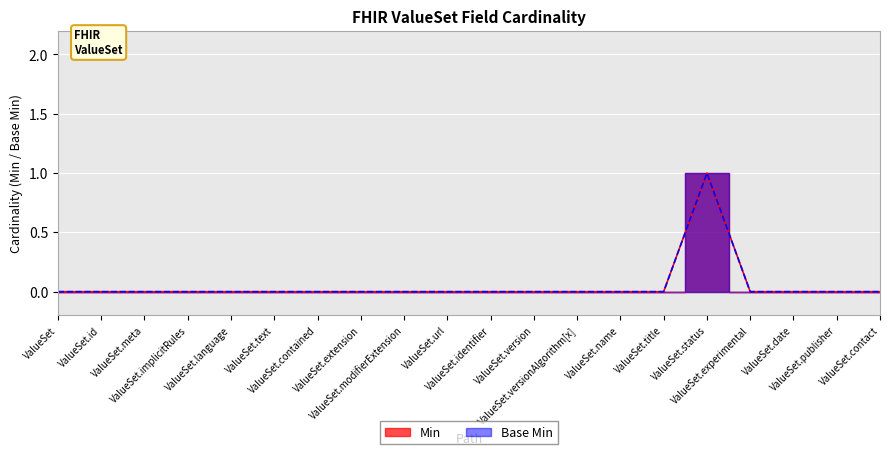

Which series changed the most between ValueSet.language and ValueSet.text?

Min